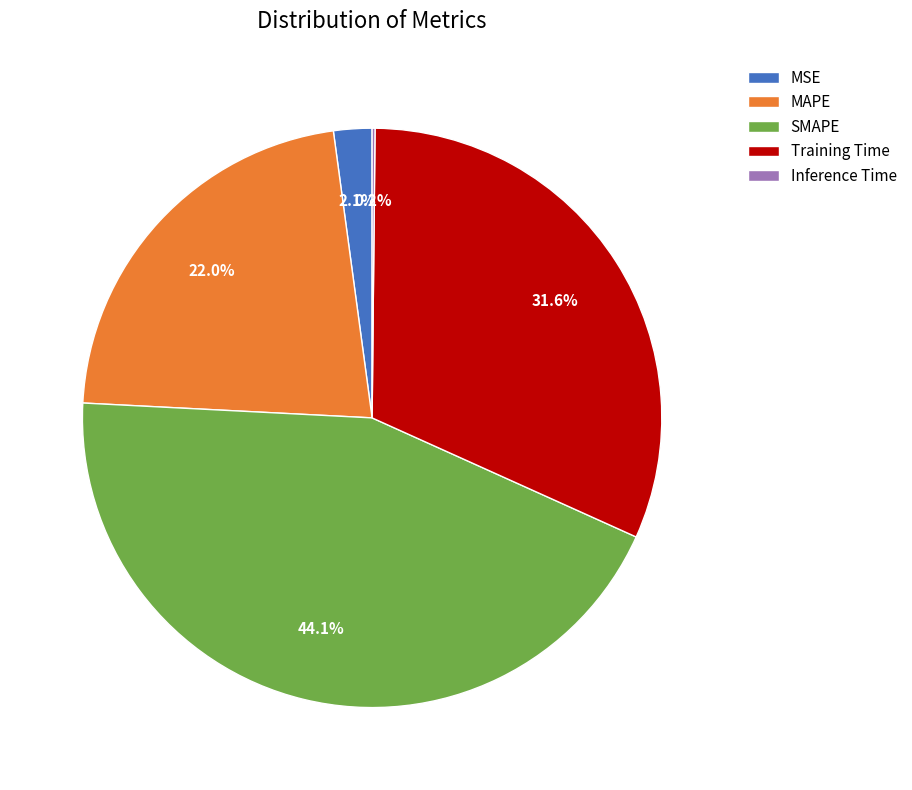

What is the ratio of the value at Training Time to the value at MAPE?

1.4